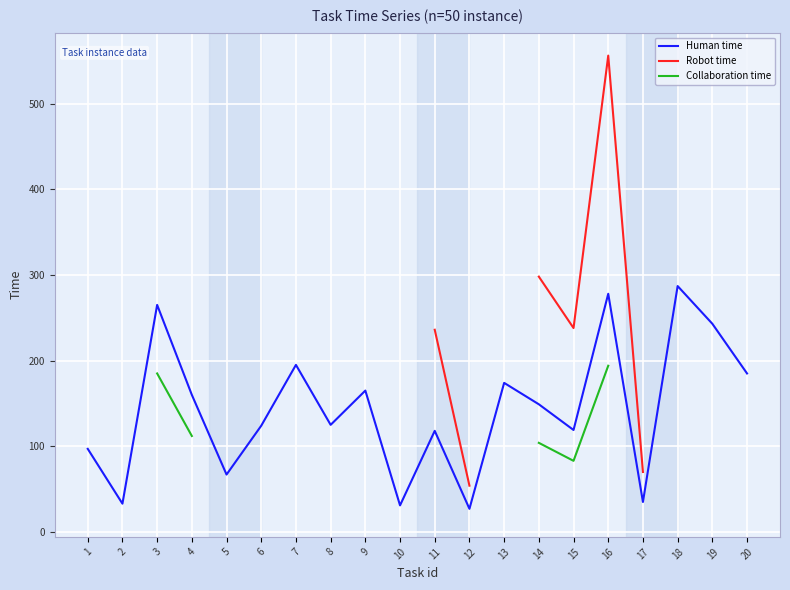

Count the number of categories in the chart.

20